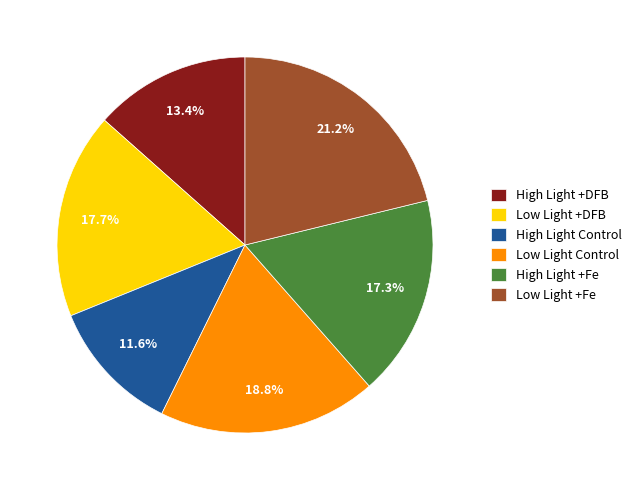

To the nearest percent, what percentage of the pie is Low Light Control?

19%